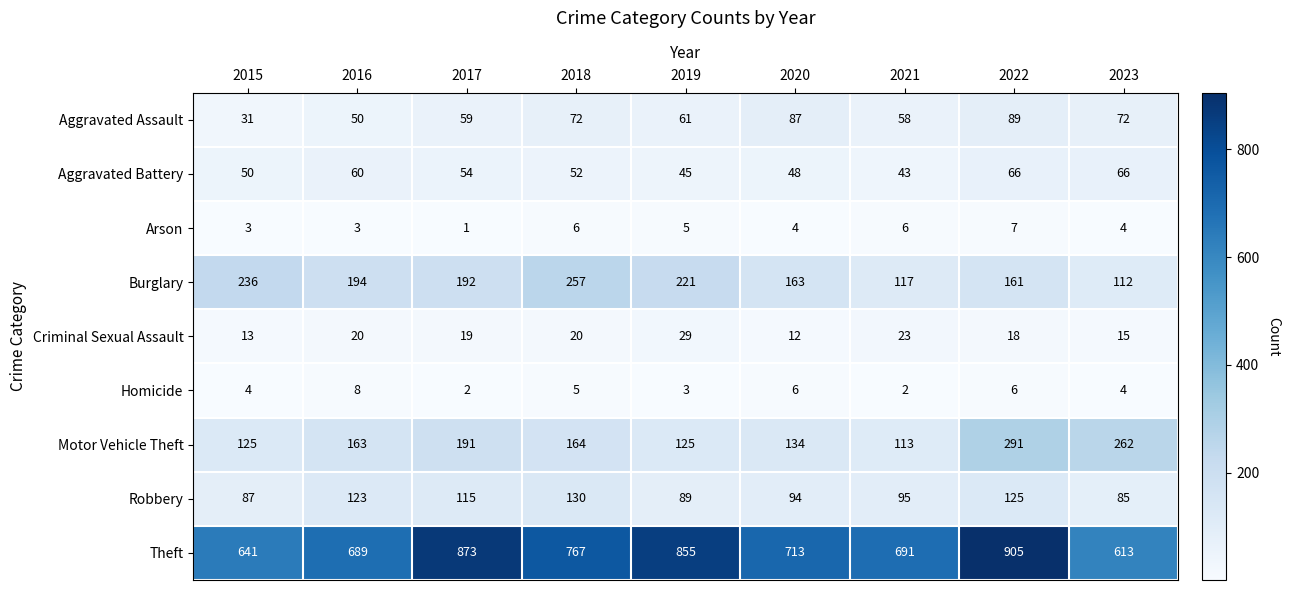

What is the difference between the second highest and second lowest values in the Criminal Sexual Assault series?

10